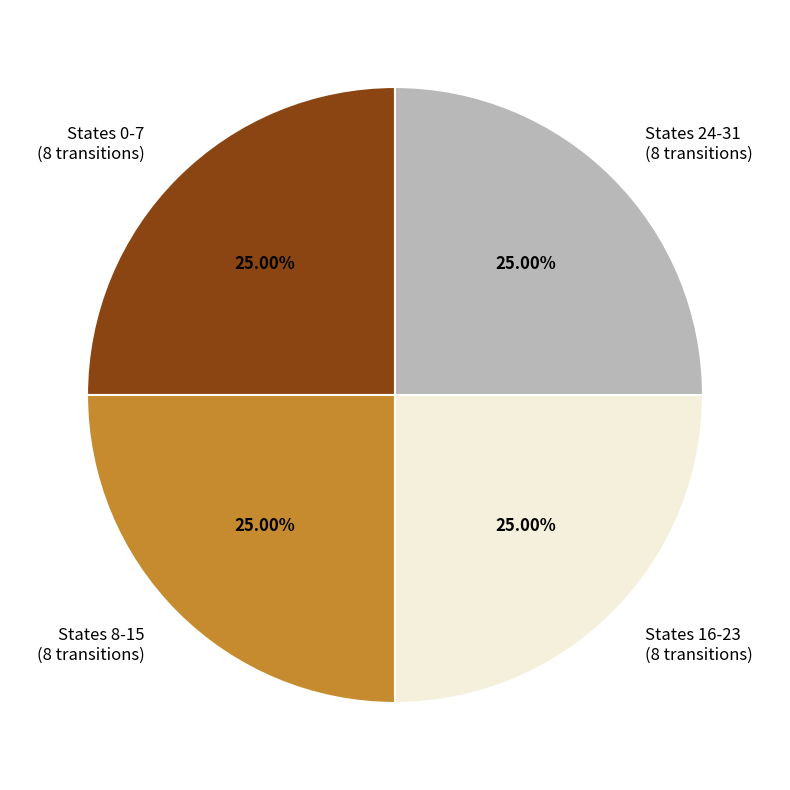

To the nearest percent, what is the difference between the largest and smallest slice percentages?

0%